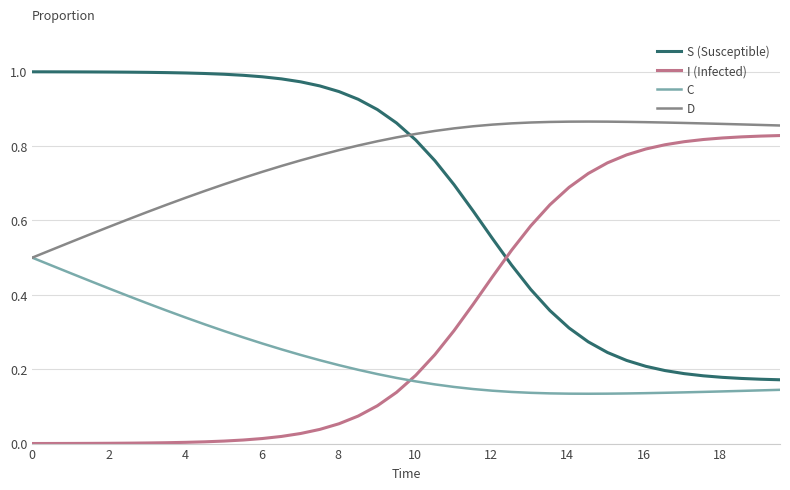

How many intersections are there between C and I (Infected)?

1